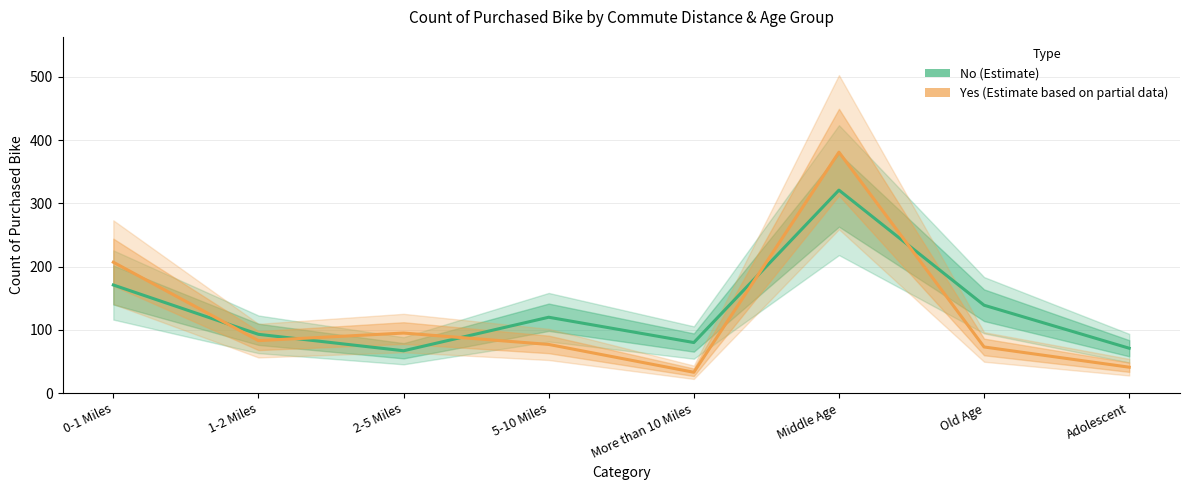

What is the spread (max minus min) of values at More than 10 Miles?

47